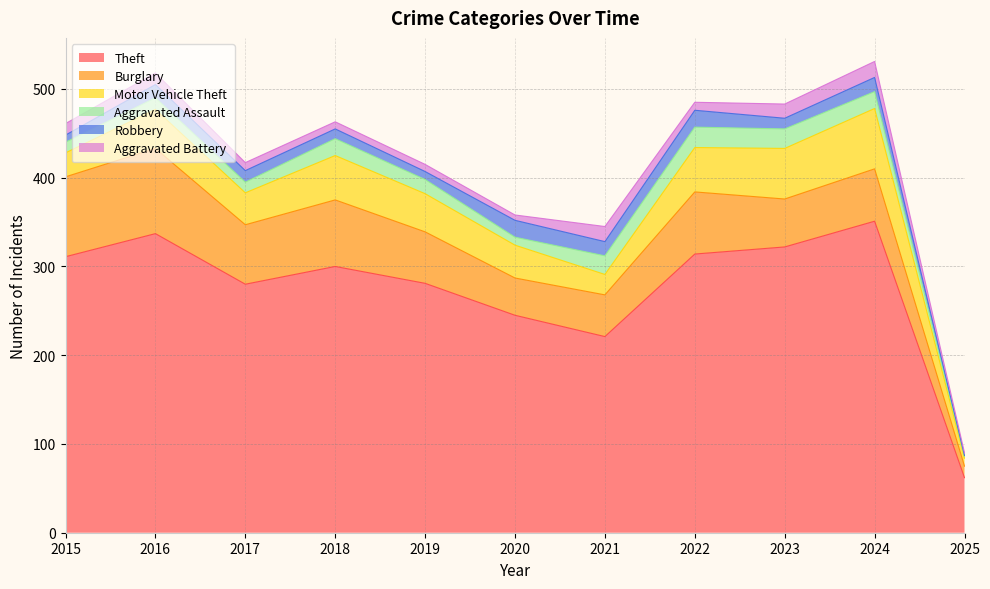

What is the value of the Burglary point at the 1st from the left?

90